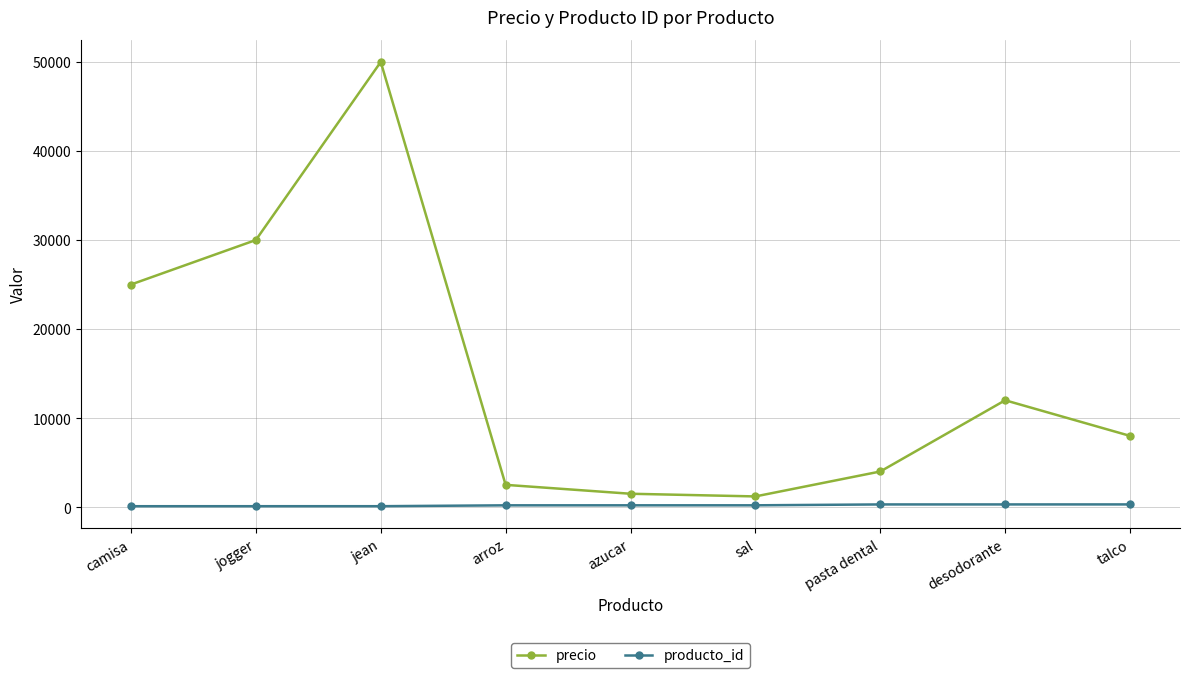

True or false: precio and producto_id cross at least once.

False